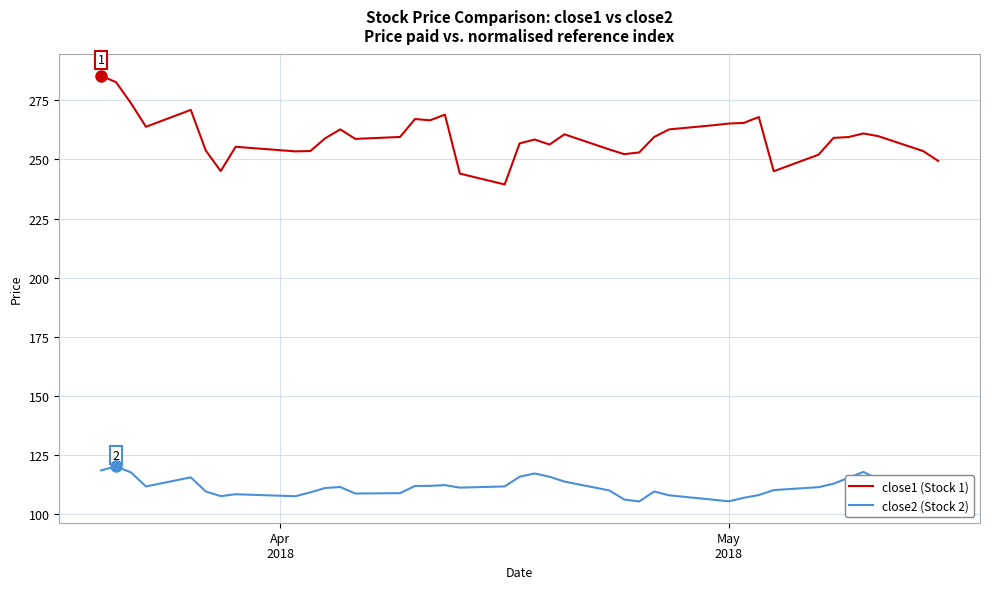

What is the sum of all close2 (Stock 2) values?

4451.1